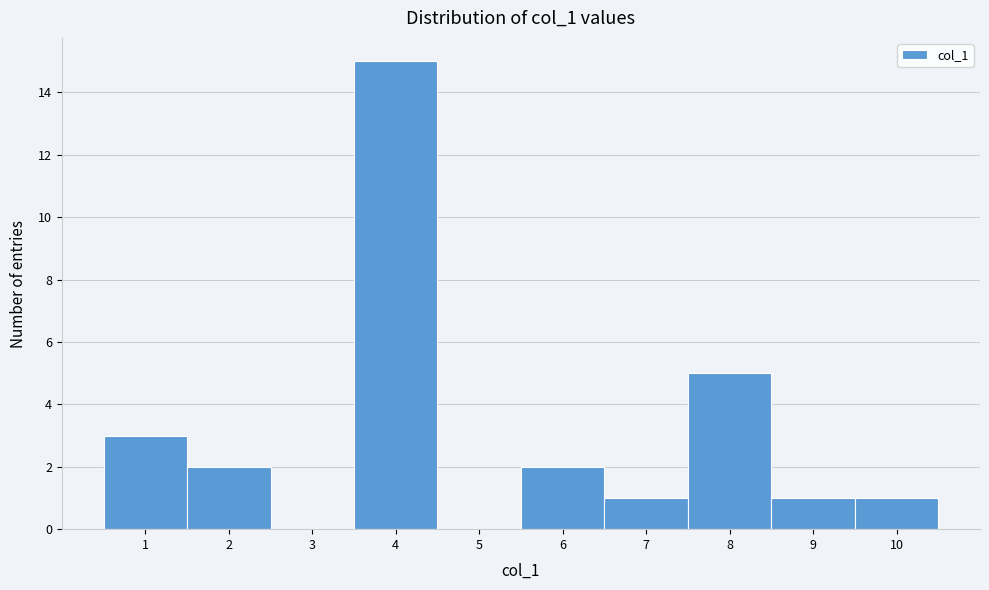

Over which range of the x-axis is the bar tallest?

3.5 to 4.5